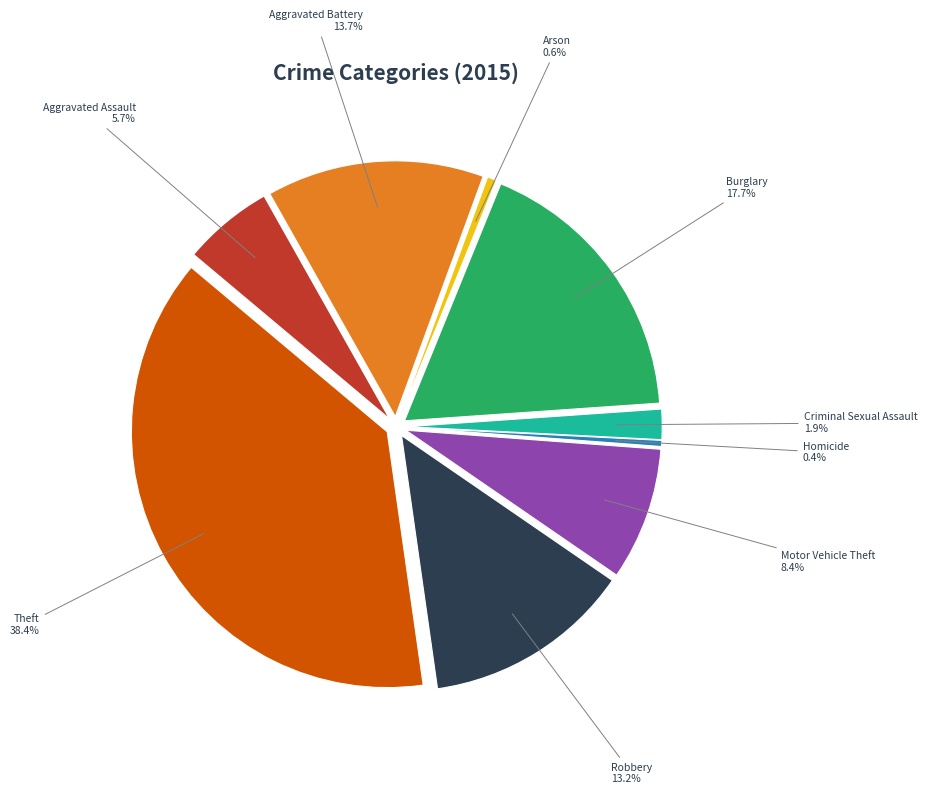

Count the number of slices in the pie.

9